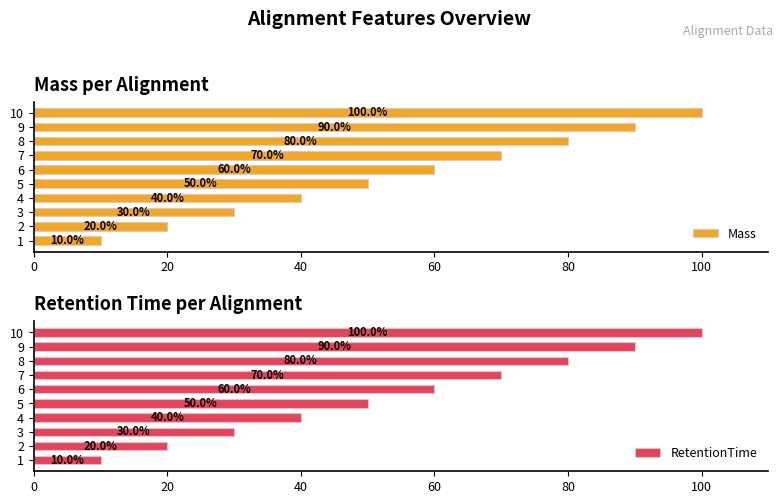

The RetentionTime series shows 30 at 3. True or false?

True